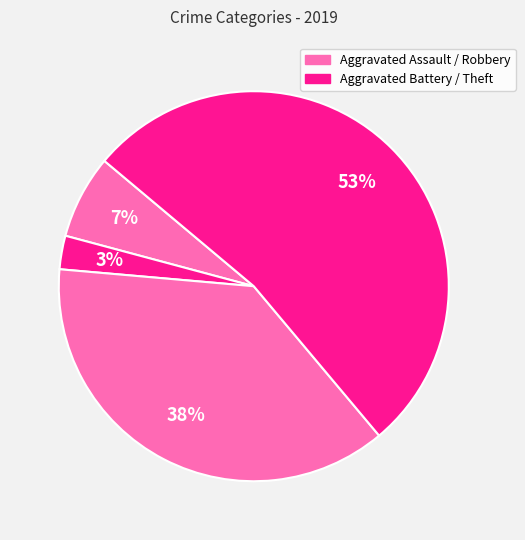

How many segments does this pie chart have?

4